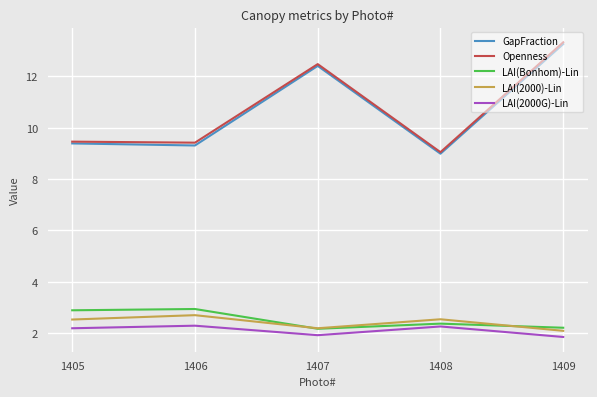

What is the total value across all series at 1407?

31.2